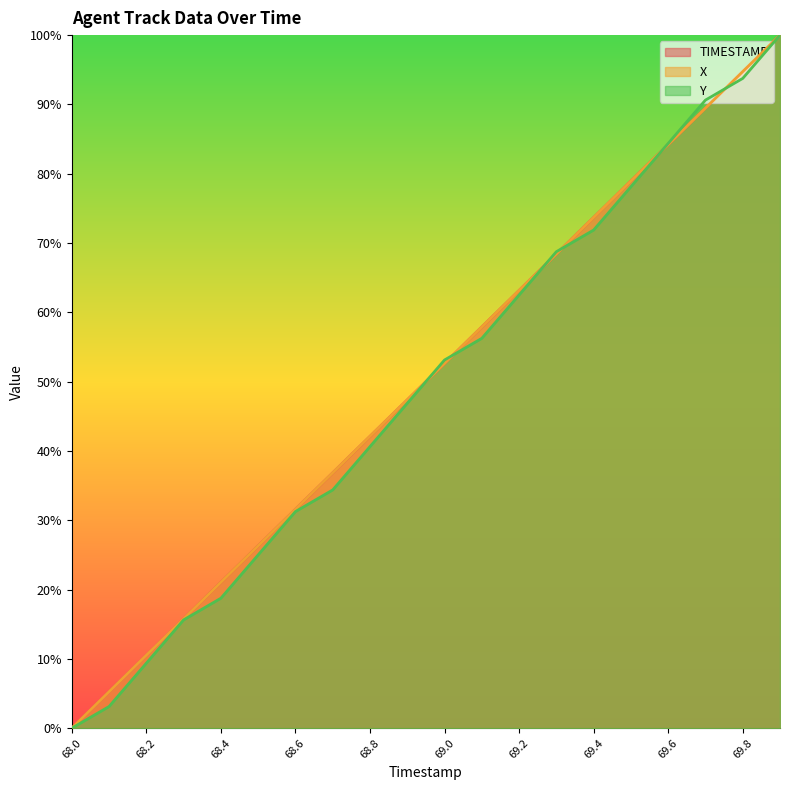

Reading left to right, transcribe all the data shown in this chart.

TIMESTAMP: 0.0	5.3	10.5	15.8	21.1	26.3	31.6	36.8	42.1	47.4	52.6	57.9	63.2	68.4	73.7	78.9	84.2	89.5	94.7	100.0
X: 0.0	5.3	10.5	15.8	21.0	26.3	31.6	36.8	42.1	47.4	52.6	57.9	63.2	68.4	73.7	79.0	84.2	89.5	94.7	100.0
Y: 0.0	3.1	9.4	15.6	18.8	25.0	31.2	34.4	40.6	46.9	53.1	56.2	62.5	68.8	71.9	78.1	84.4	90.6	93.8	100.0